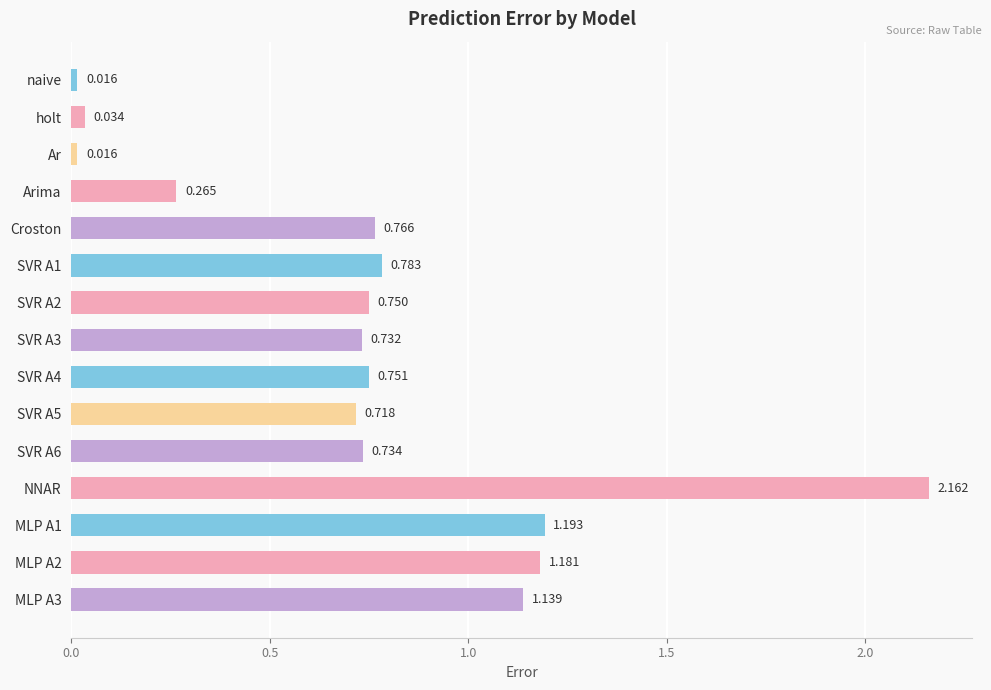

Which label corresponds to the largest value in the chart?

NNAR